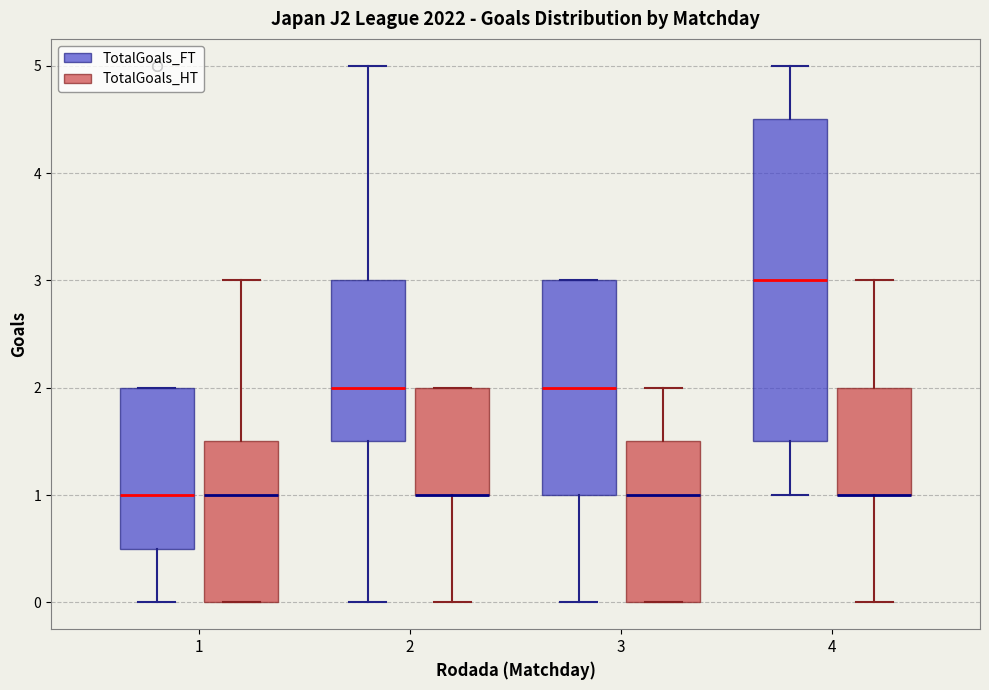

Reading left to right, transcribe this box plot: for each box, give where its median line is, the range the box spans, and where its two whiskers end, as read against the y-axis. The values are not printed on the chart, so give them approximately, as read against the axis.

1 (TotalGoals_FT): median 1.0, box 0.5 to 2.0, whiskers 0.0 to 2.0
1 (TotalGoals_HT): median 1.0, box 0.0 to 1.5, whiskers 0.0 to 3.0
2 (TotalGoals_FT): median 2.0, box 1.5 to 3.0, whiskers 0.0 to 5.0
2 (TotalGoals_HT): median 1.0 (drawn on the box's lower edge), box 1.0 to 2.0, whiskers 0.0 to 2.0
3 (TotalGoals_FT): median 2.0, box 1.0 to 3.0, whiskers 0.0 to 3.0
3 (TotalGoals_HT): median 1.0, box 0.0 to 1.5, whiskers 0.0 to 2.0
4 (TotalGoals_FT): median 3.0, box 1.5 to 4.5, whiskers 1.0 to 5.0
4 (TotalGoals_HT): median 1.0 (drawn on the box's lower edge), box 1.0 to 2.0, whiskers 0.0 to 3.0